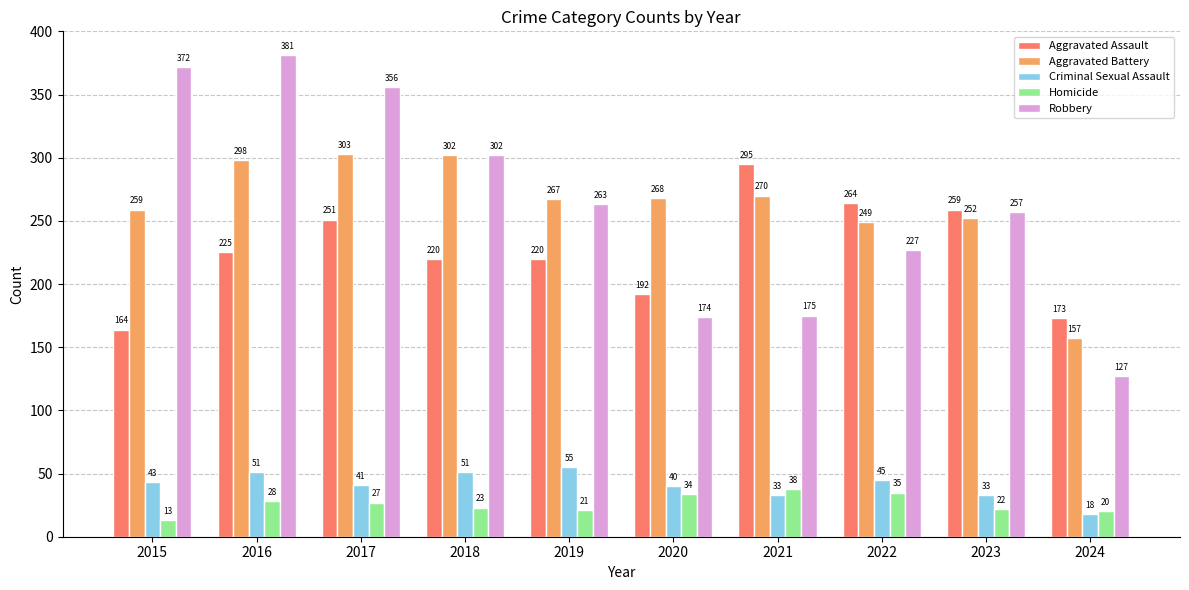

What is the spread (max minus min) of values at 2023?

237